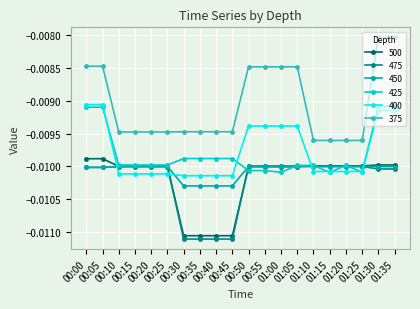

True or false: 375 and 475 intersect in this chart.

False